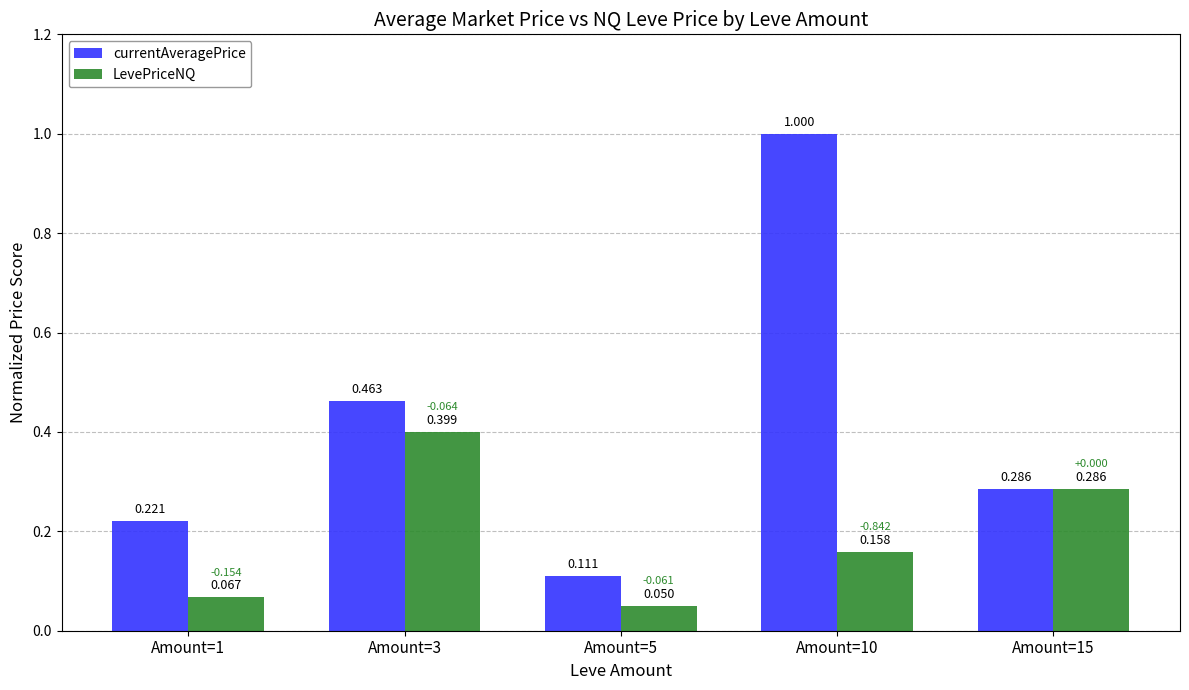

Which category has the highest value in the currentAveragePrice series?

Amount=10